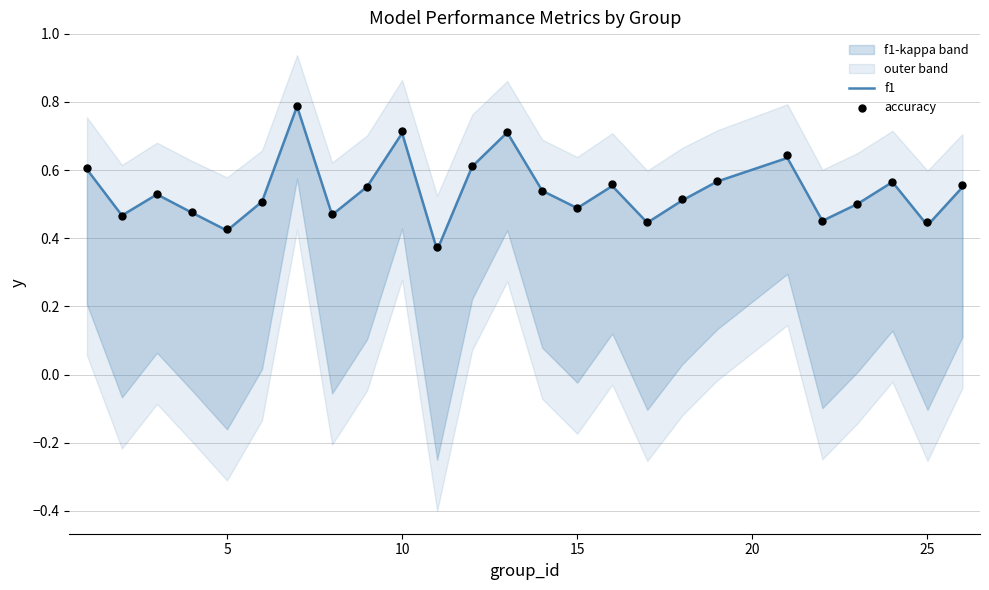

Which series reaches the maximum Y coordinate?

accuracy